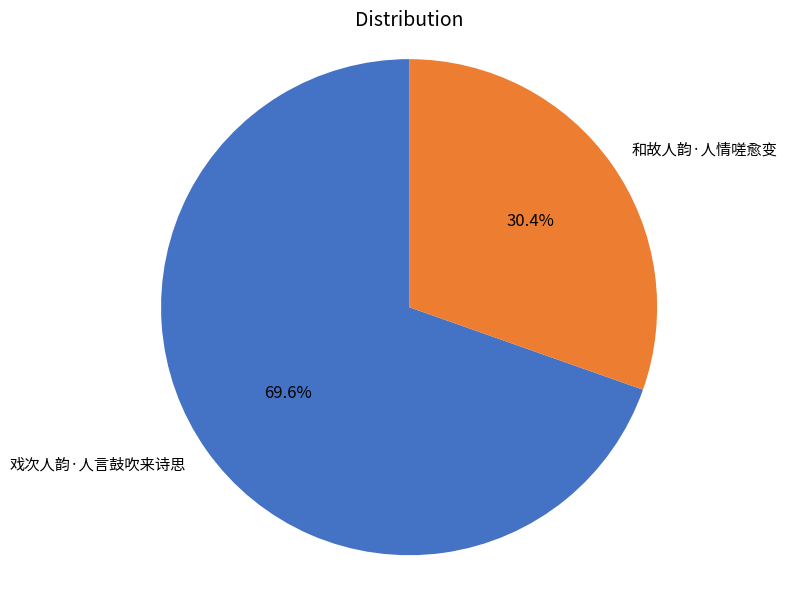

To the nearest percent, what is the average slice percentage?

50%